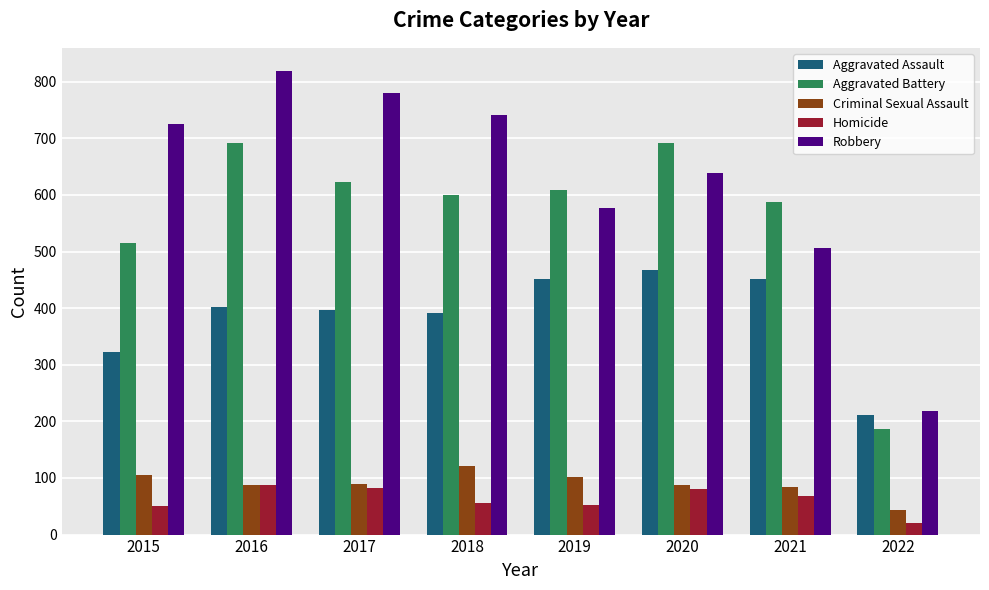

True or false: Criminal Sexual Assault has a value of 37 at 2020.

False